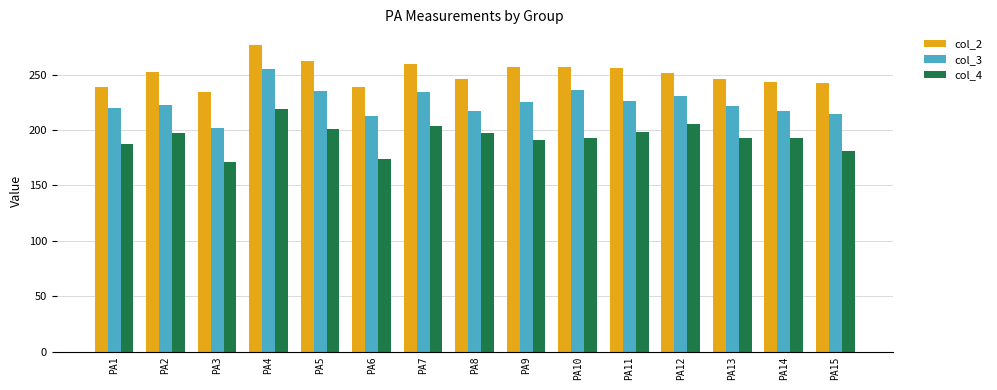

How many data points does each series have?

15